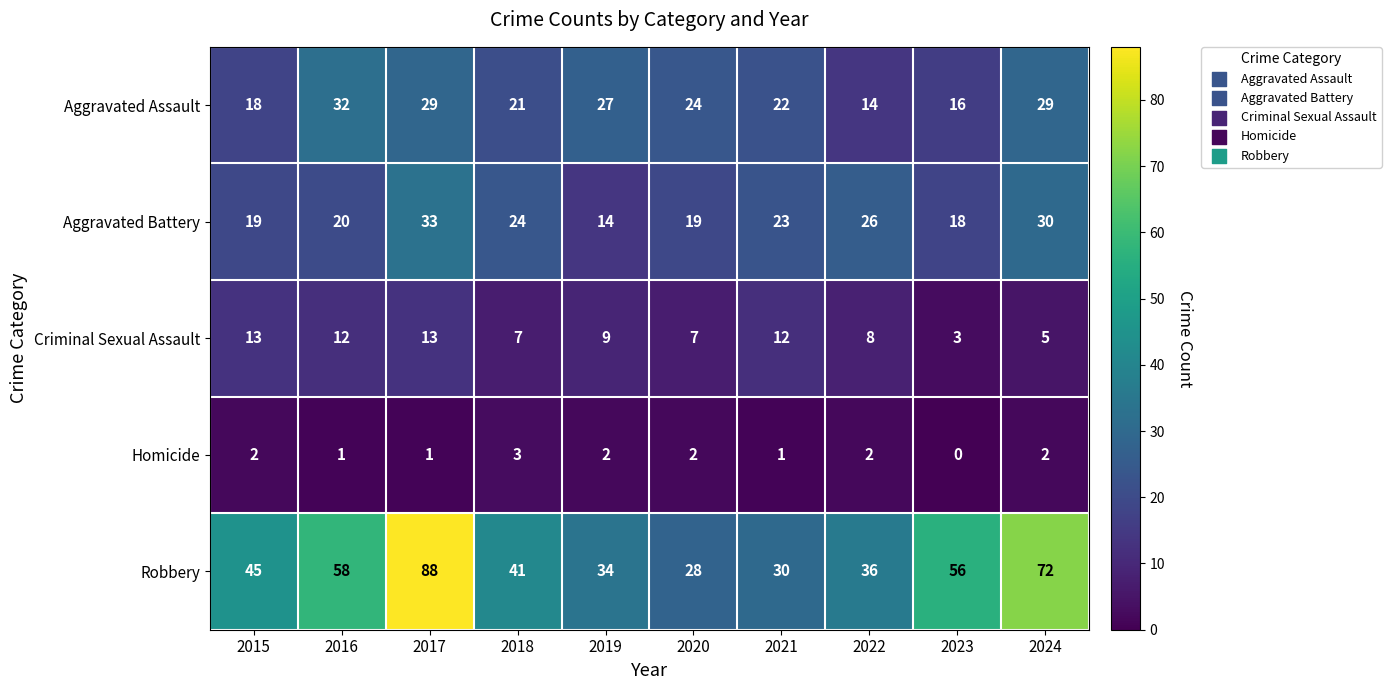

At which label is Aggravated Battery closest to 23?

2021